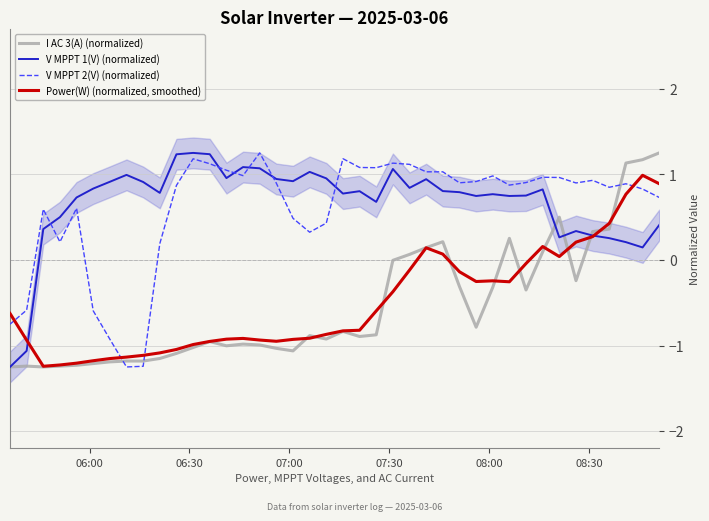

How many positive values does the Power(W) (normalized, smoothed) series have?

10